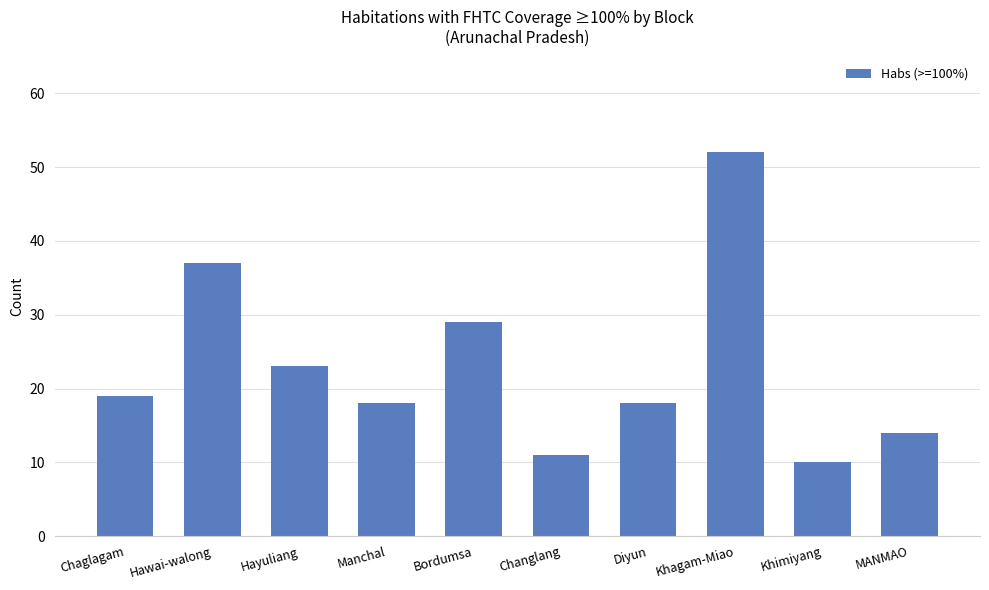

What is the label of the 9th bar from the right?

Hawai-walong